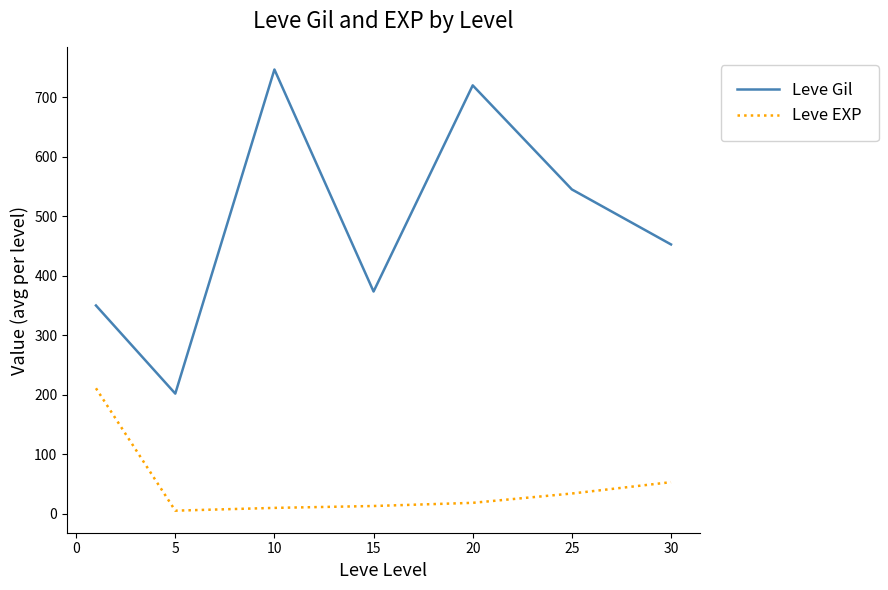

Which series has the largest range (max minus min)?

Leve Gil